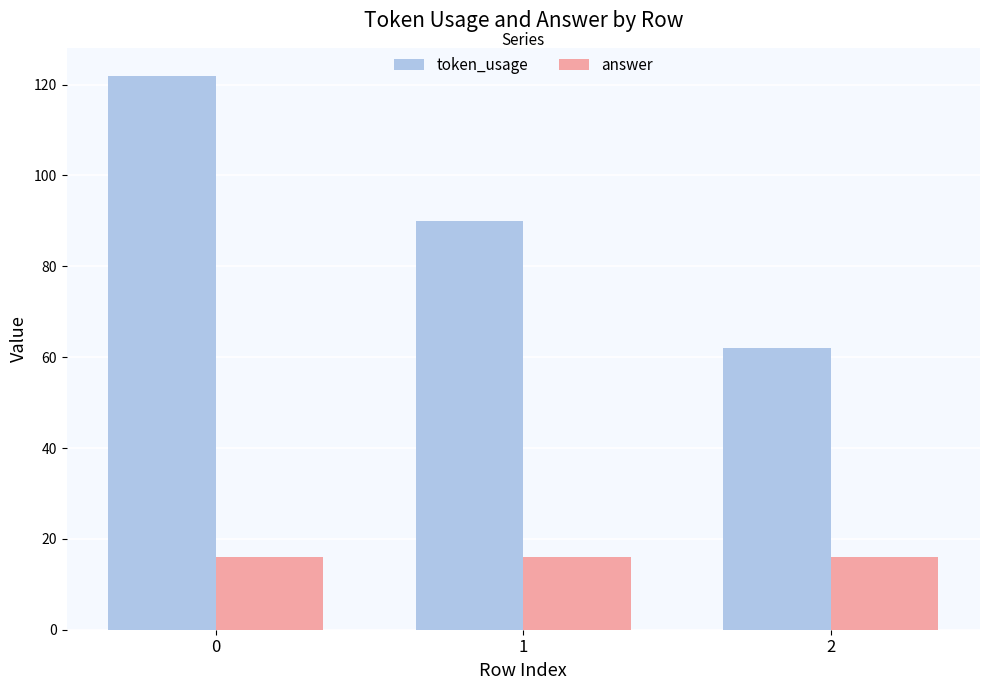

How many data points in token_usage are less than 90?

1